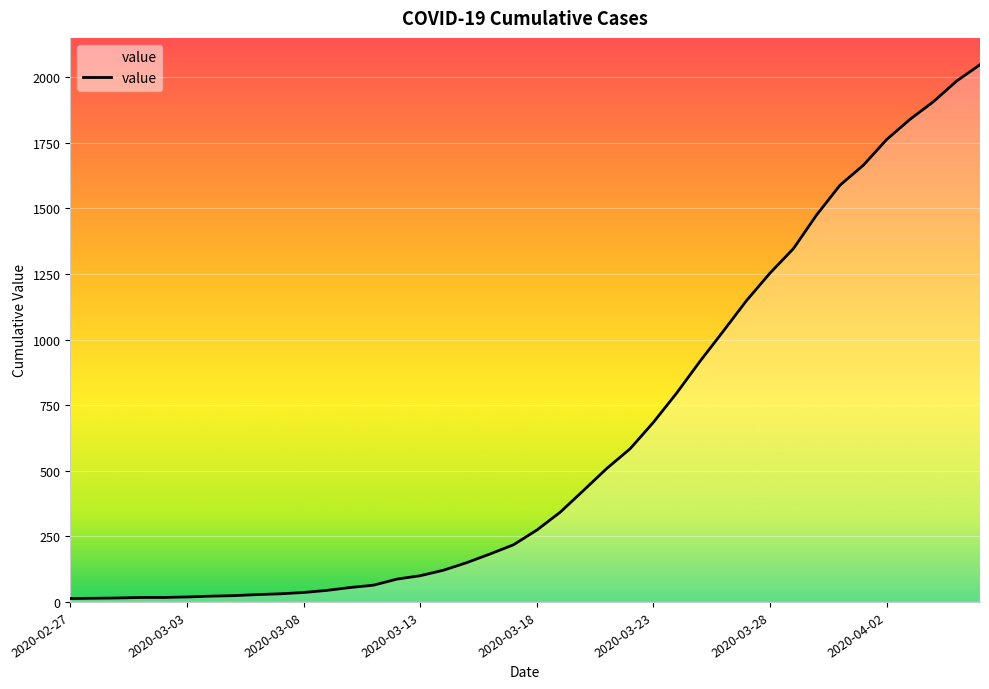

What is the greatest value displayed?

2048